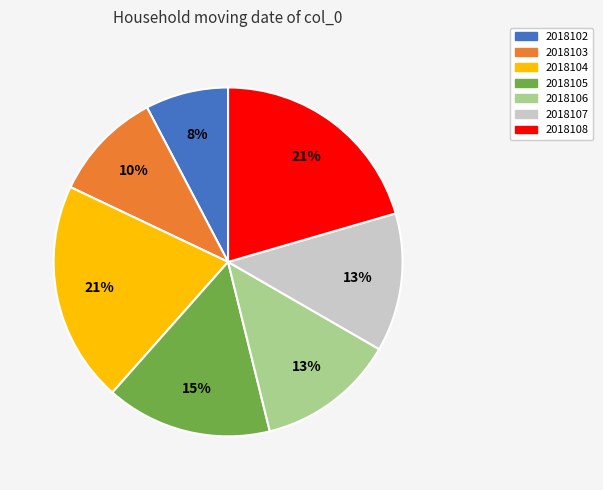

Approximately how many times larger is the value at 2018103 compared to 2018104?

0.5